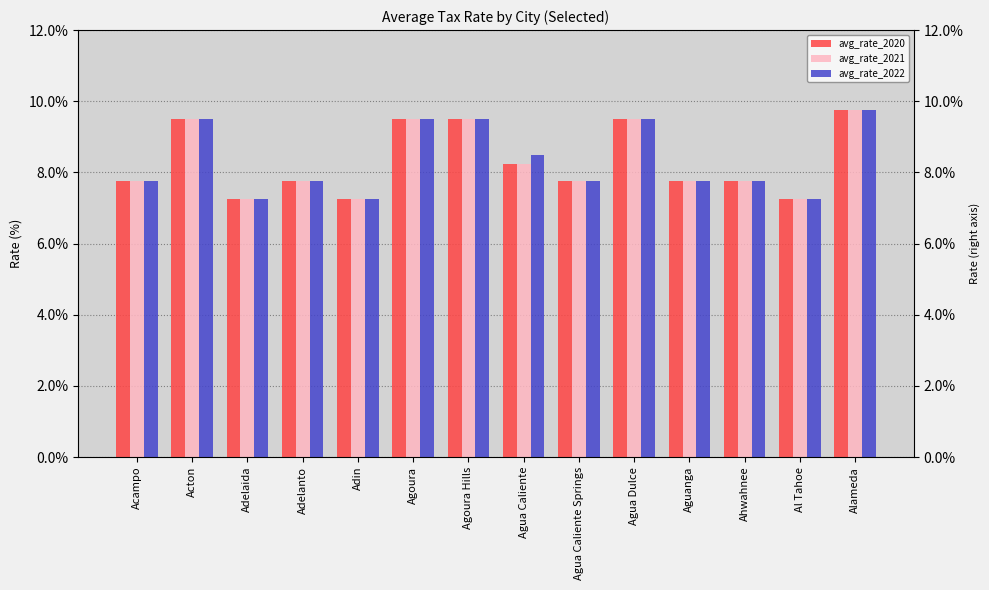

What position from the right is Agua Caliente Springs?

6